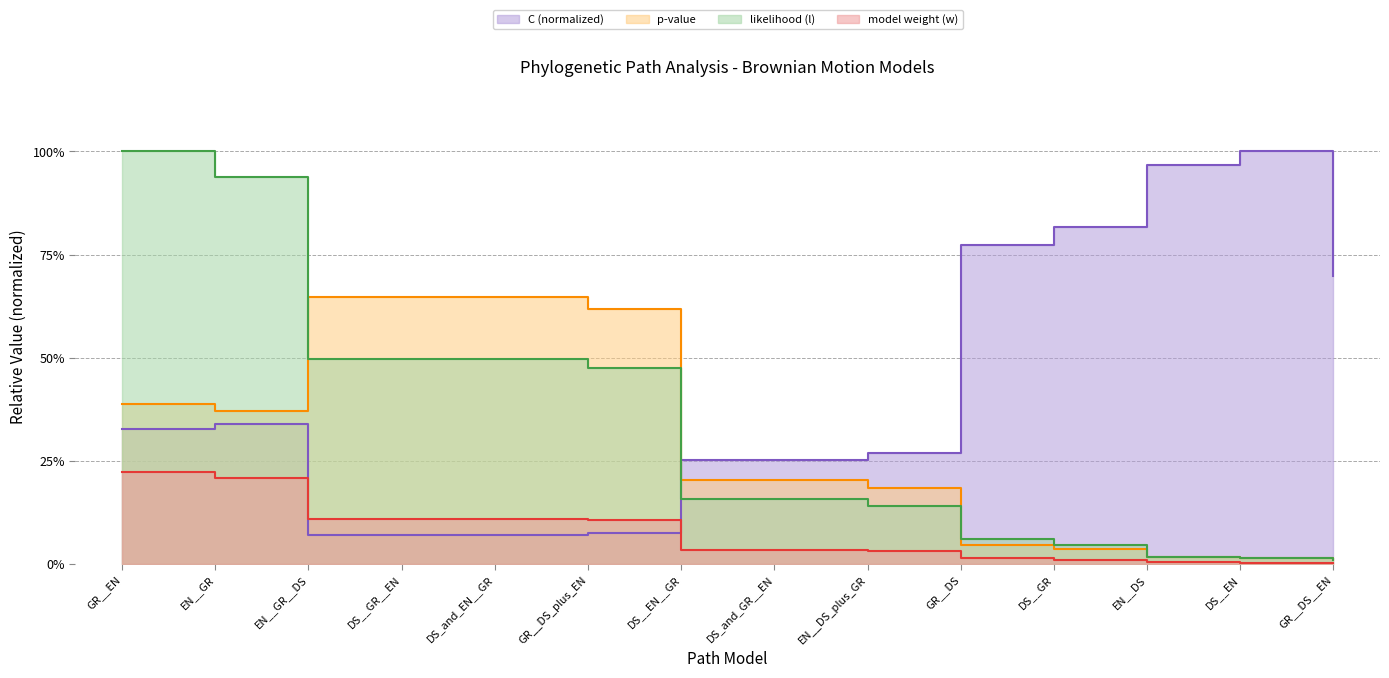

How many series are shown in this chart?

4